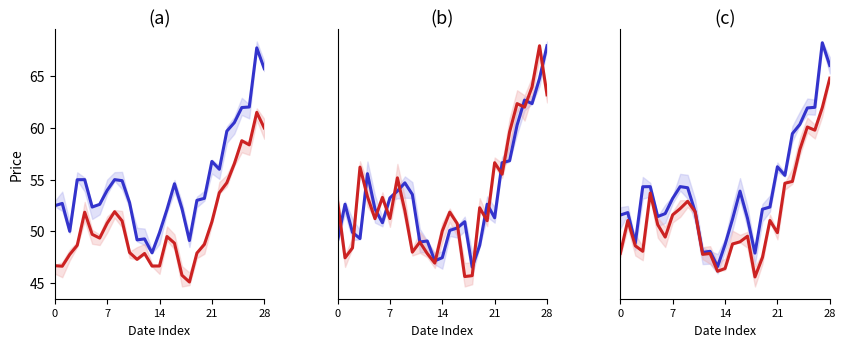

Which has a higher value, 5 or 13?

5